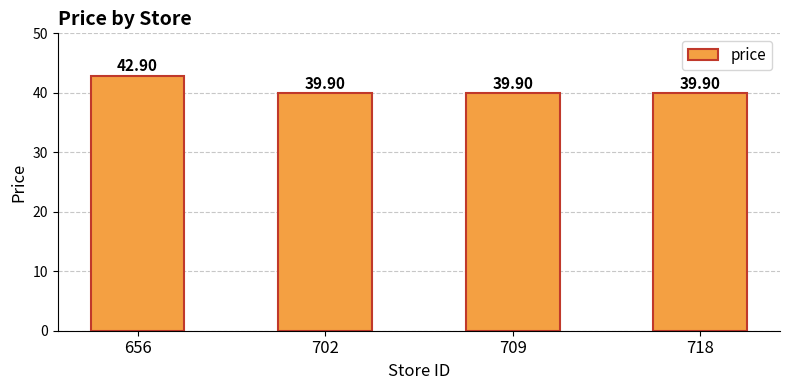

What is the value of the 3rd bar from the left?

39.9